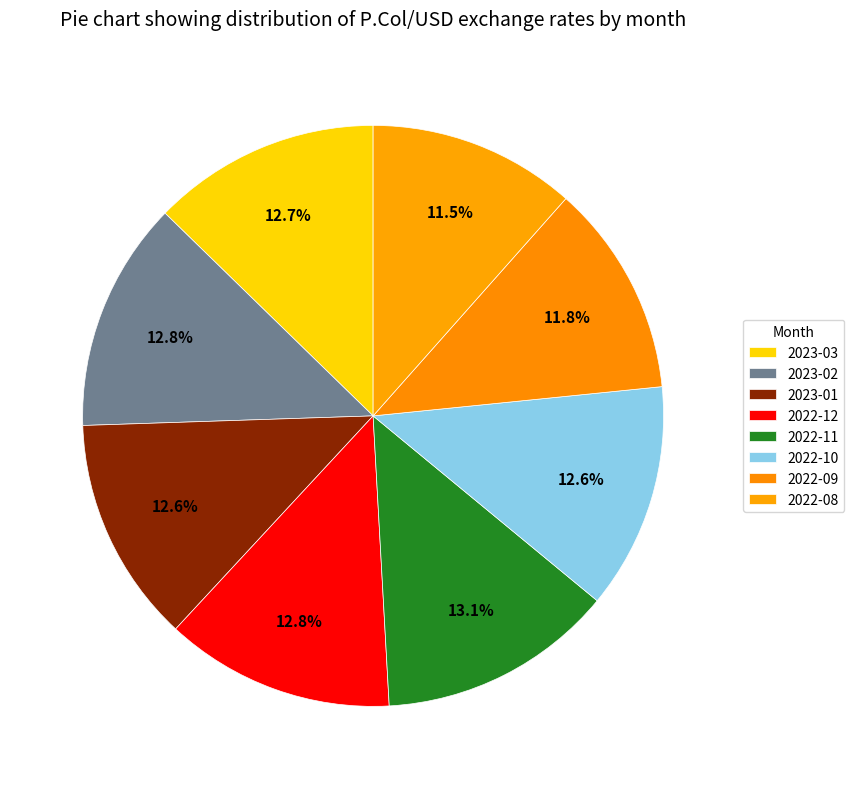

How many slices are in this pie chart?

8